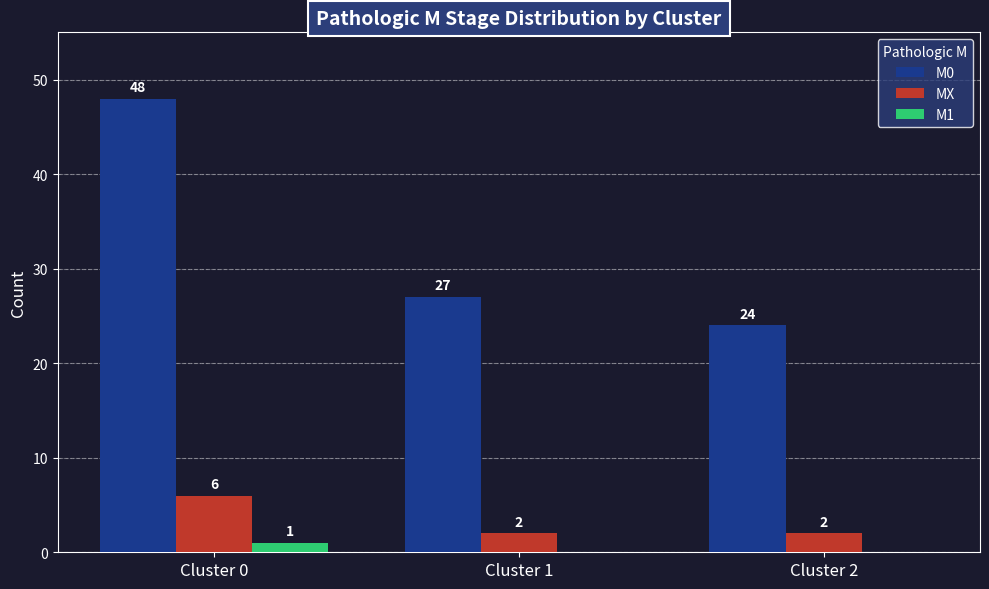

Which series has the largest total across all categories?

M0